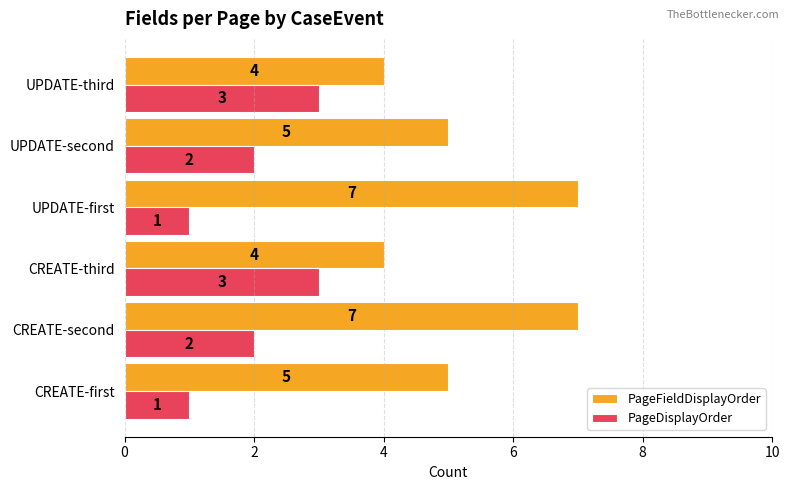

The PageDisplayOrder series shows 1 at CREATE-second. True or false?

False